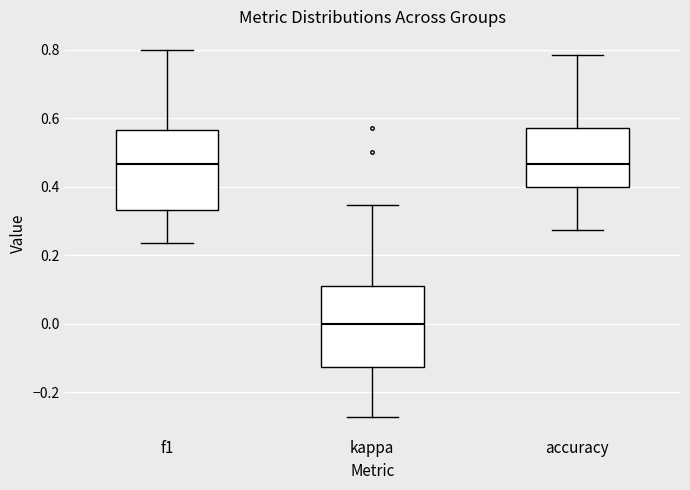

Reading left to right, transcribe this box plot: for each box, give where its median line is, the range the box spans, and where its two whiskers end, as read against the y-axis. The values are not printed on the chart, so give them approximately, as read against the axis.

f1: median 0.46, box 0.34 to 0.56, whiskers 0.24 to 0.80
kappa: median 0.00, box -0.12 to 0.10, whiskers -0.28 to 0.34
accuracy: median 0.46, box 0.40 to 0.58, whiskers 0.28 to 0.78